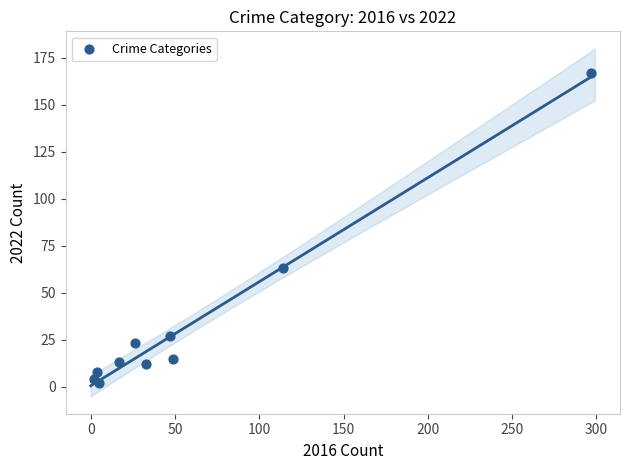

What Y value in the scatter plot is closest to 84?

63